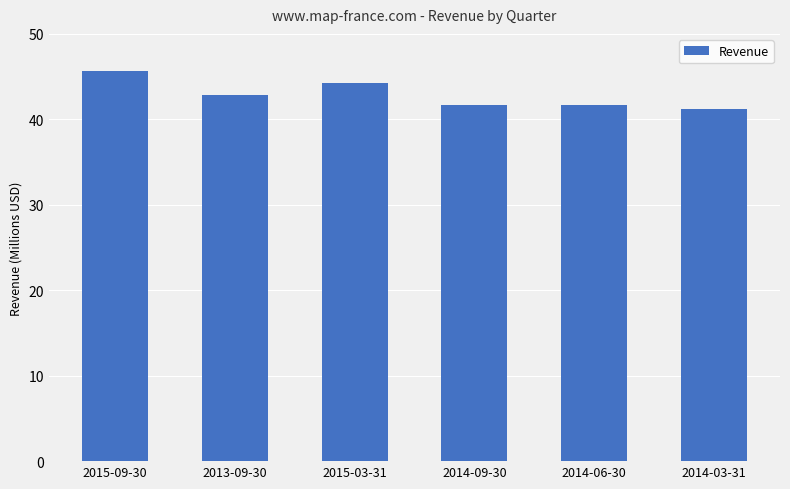

Rank the categories by value from lowest to highest.

2014-03-31, 2014-06-30, 2014-09-30, 2013-09-30, 2015-03-31, 2015-09-30